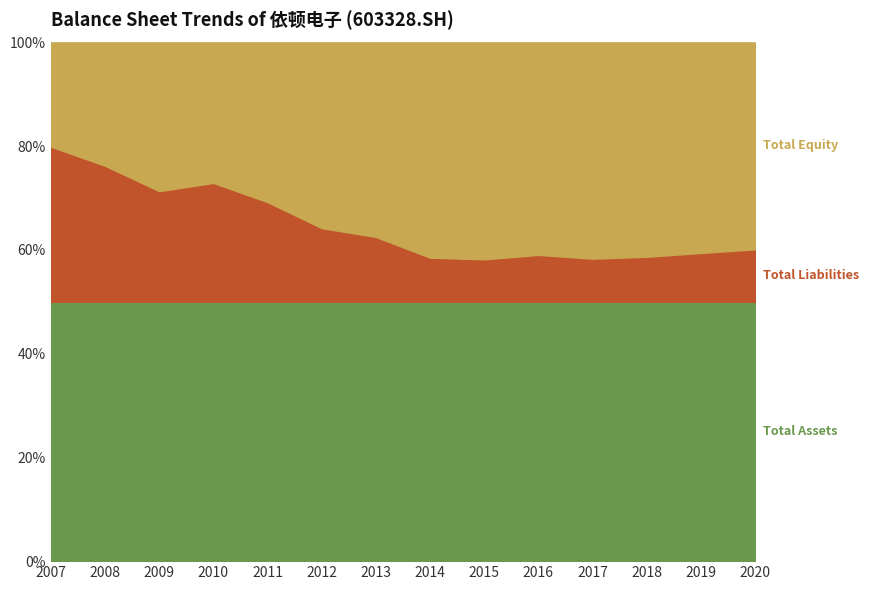

How many distinct data groups are displayed?

3